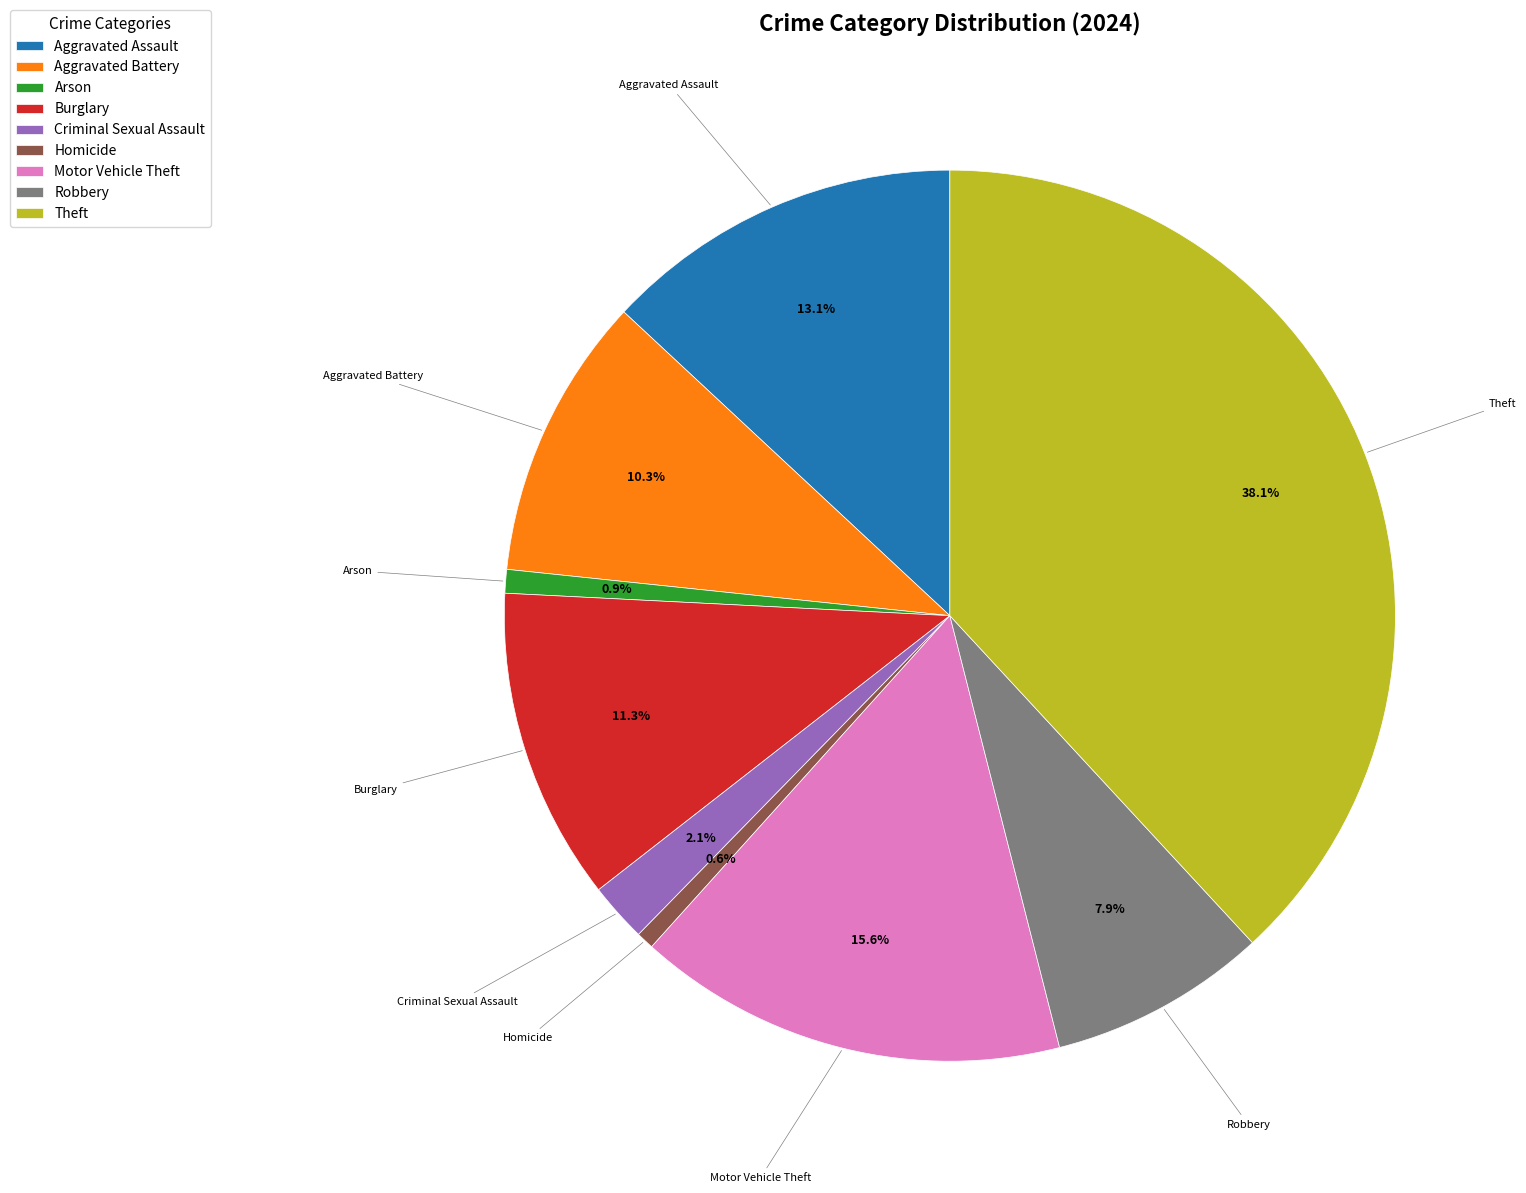

Which category has the biggest portion of the pie?

Theft